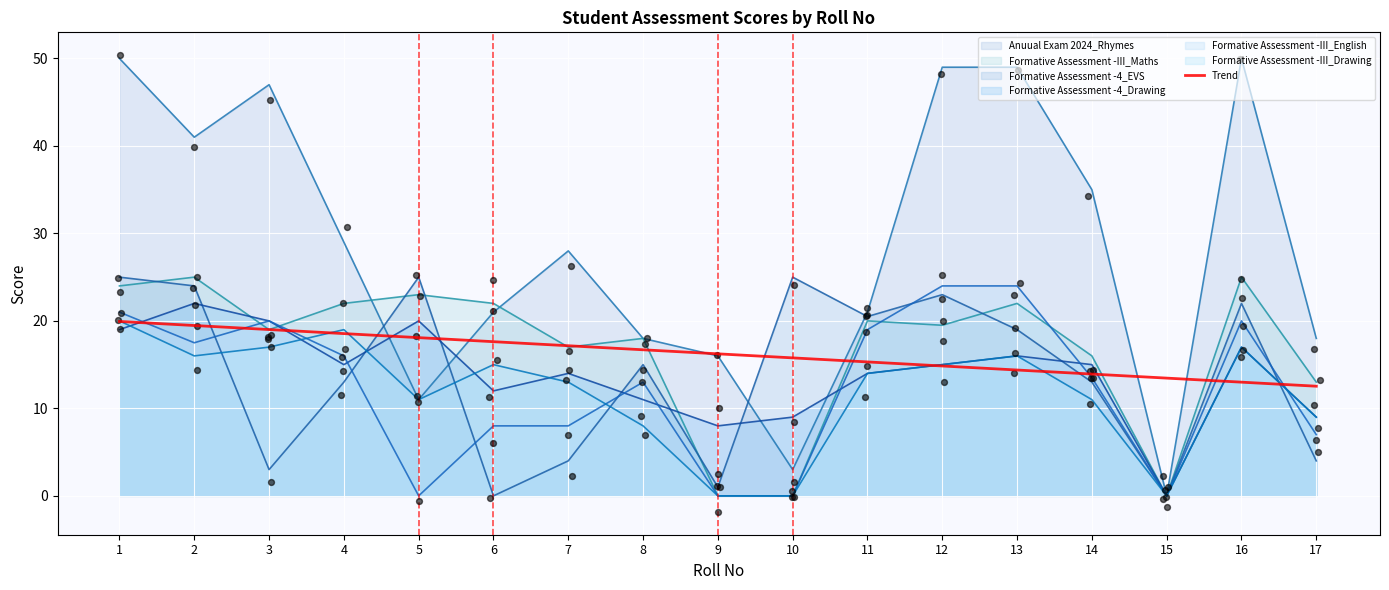

Which series has the largest total across all categories?

Anuual Exam 2024_Rhymes